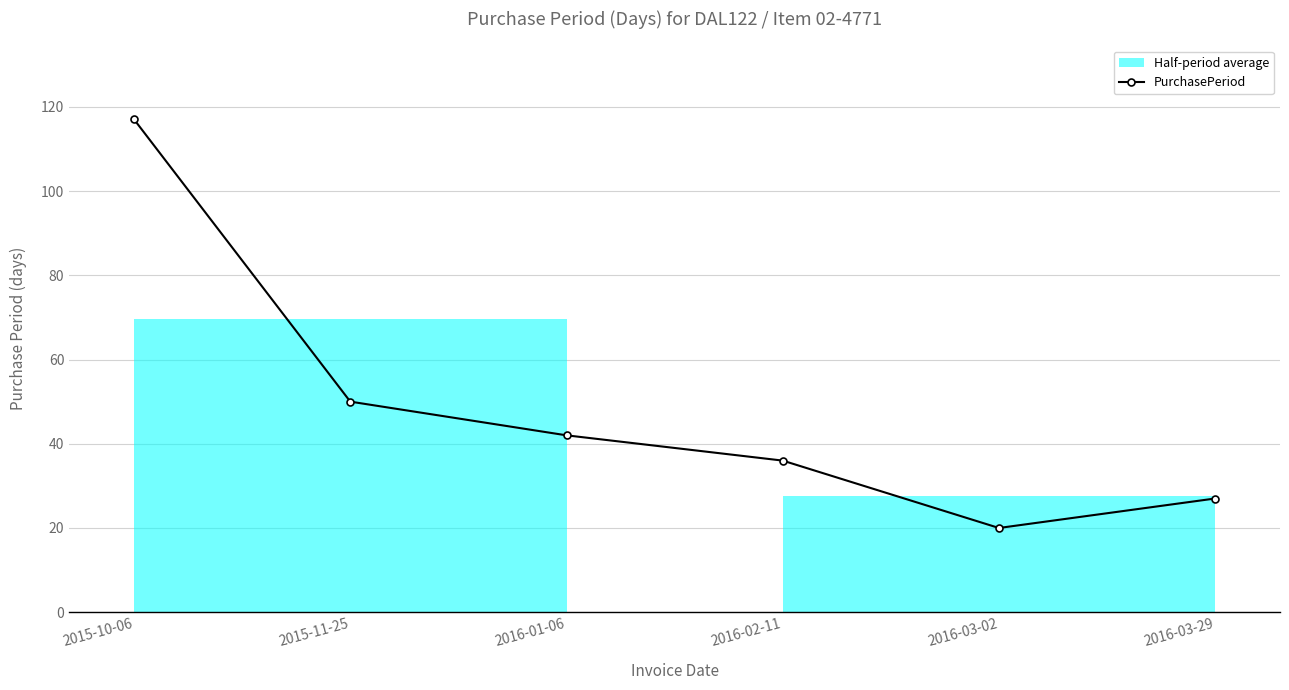

What is the greatest value displayed?

117